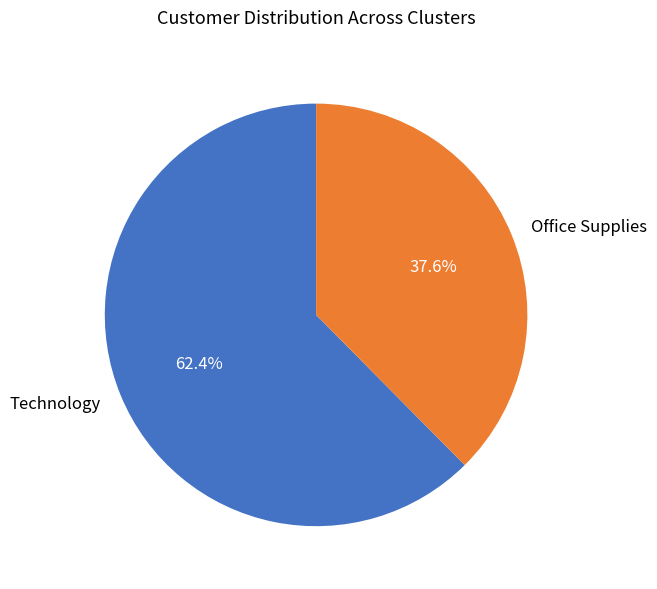

Between Office Supplies and Technology, which is larger?

Technology